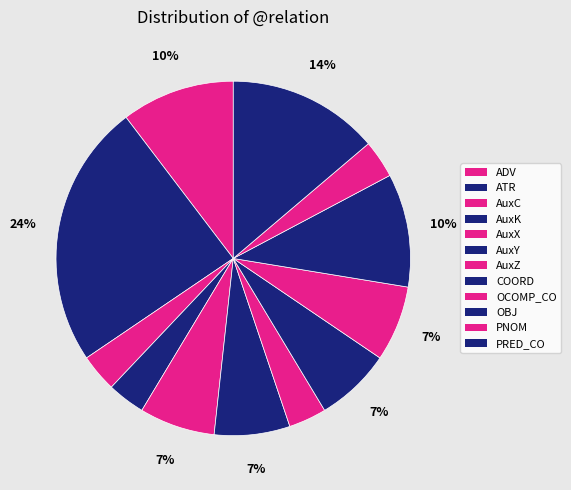

Is there a majority slice in this chart?

No